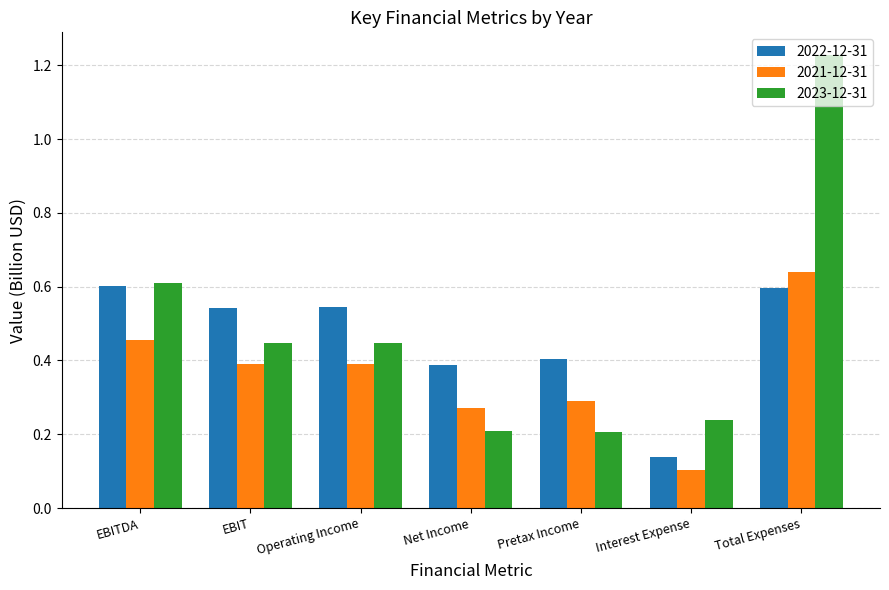

The value of 2023-12-31 at Operating Income is 0.6. True or false?

False